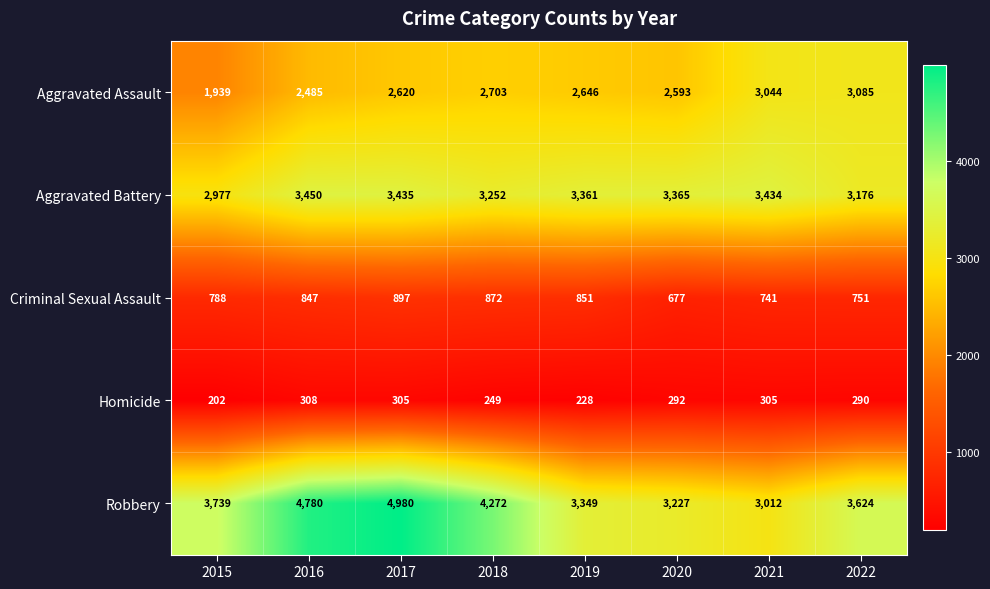

At which label is Aggravated Battery closest to 3213?

2022